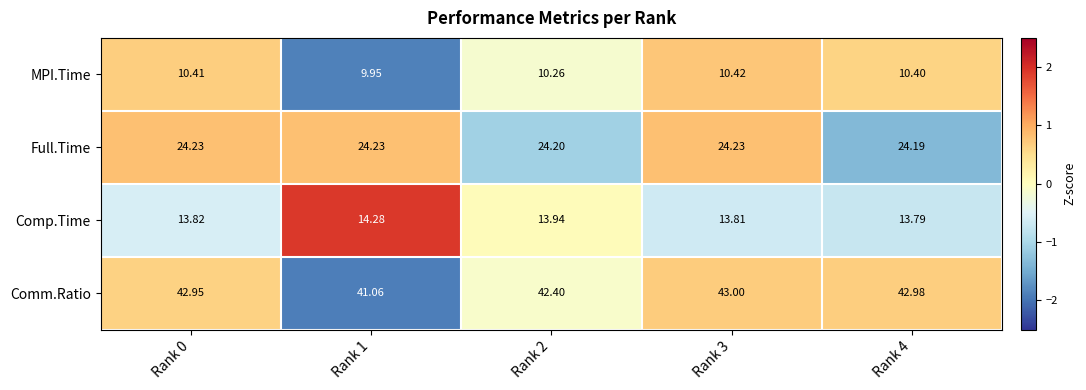

Is the value of Comm.Ratio at Rank 3 greater than the value of MPI.Time at Rank 1?

Yes